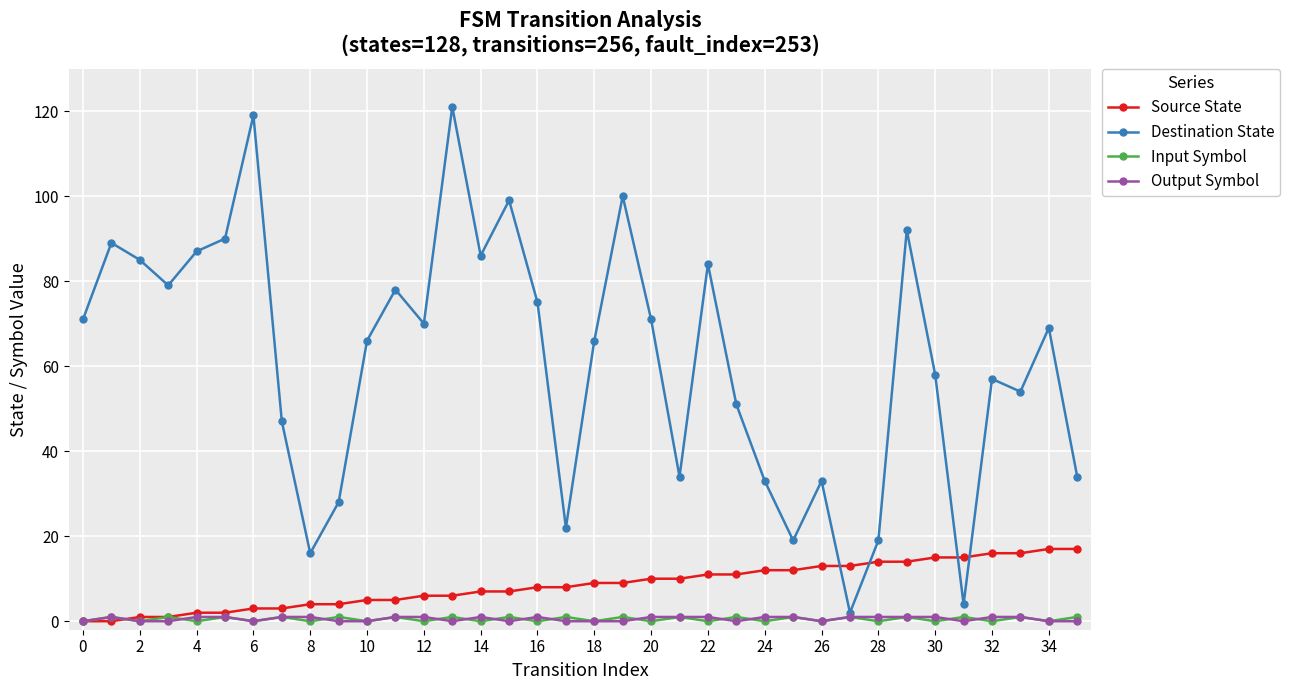

Which series has the largest total across all categories?

Destination State